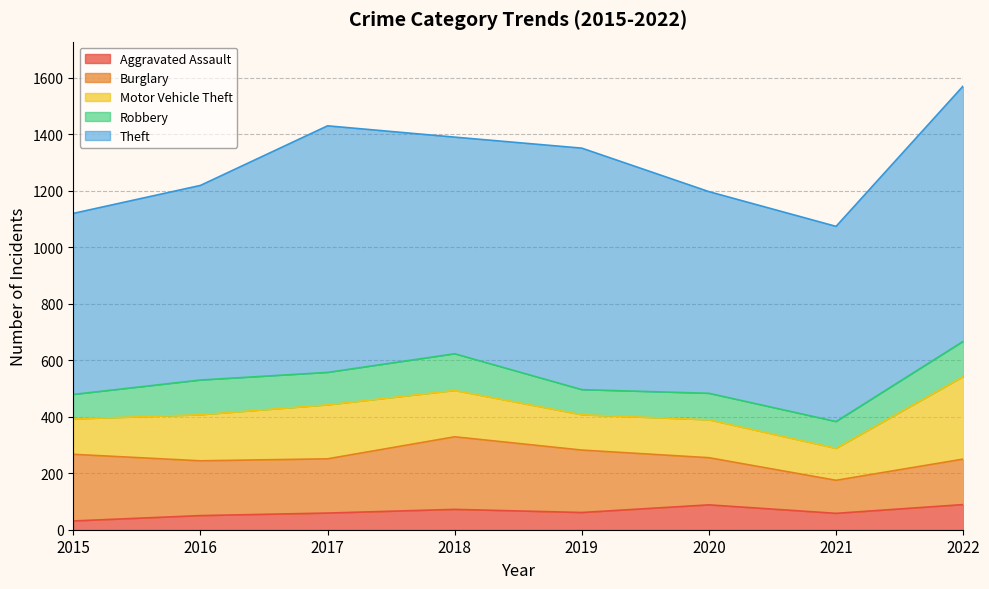

What is the average value of the Motor Vehicle Theft series?

163